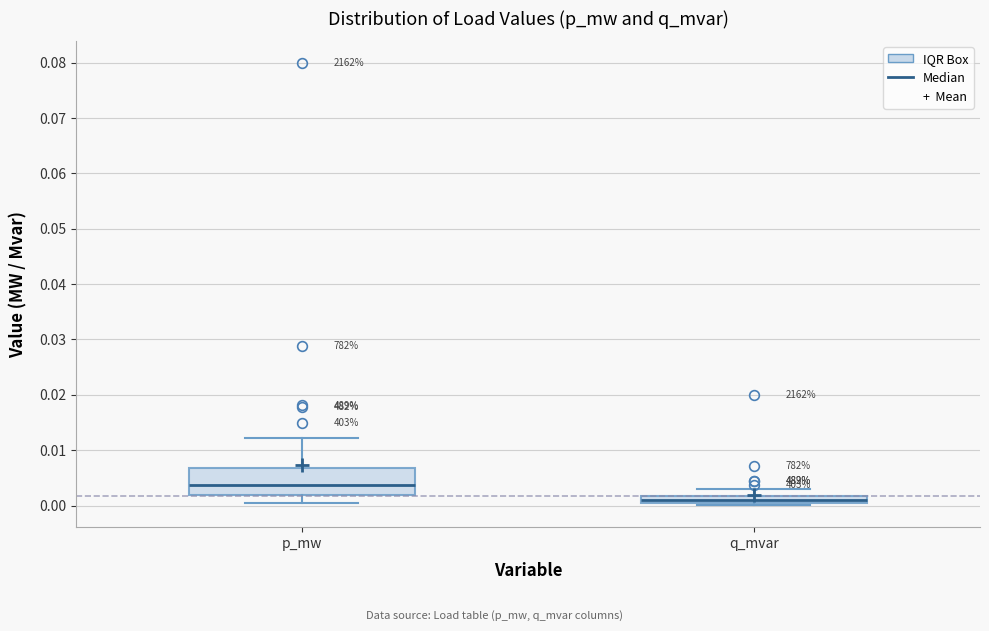

Which box has the highest median line?

p_mw